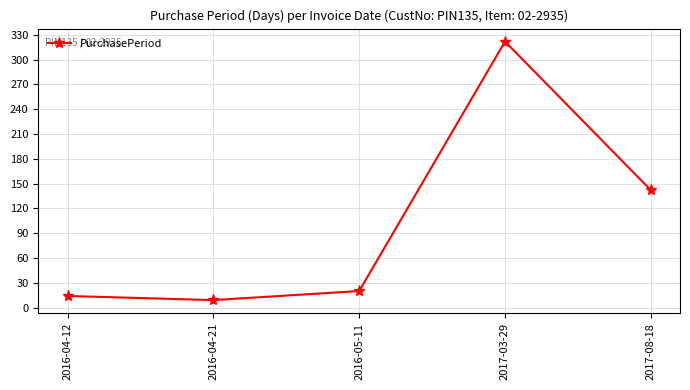

Which label corresponds to the largest value in the chart?

2017-03-29